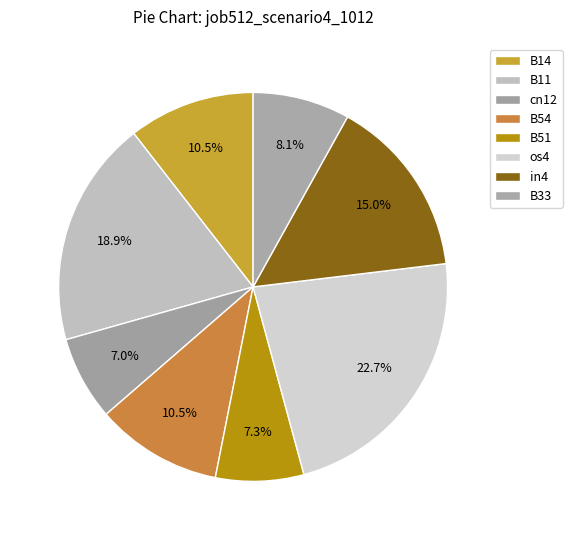

Combined, what portion of the pie is B54 and B11?

29.4%